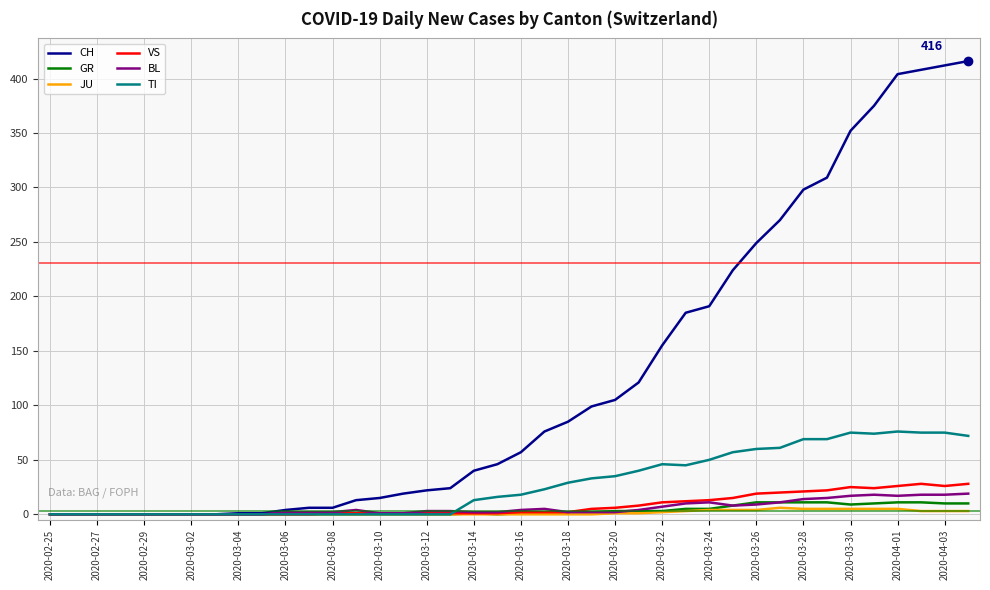

What is the maximum value shown in the chart?

416